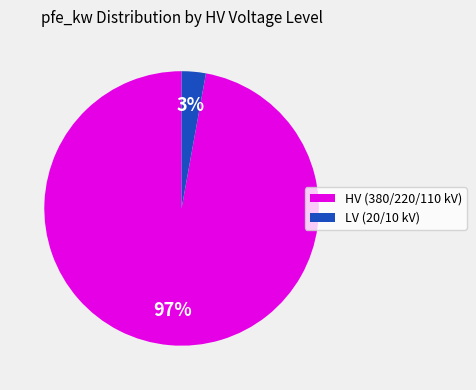

What percentage is the LV (20/10 kV) slice, to the nearest percent?

3%